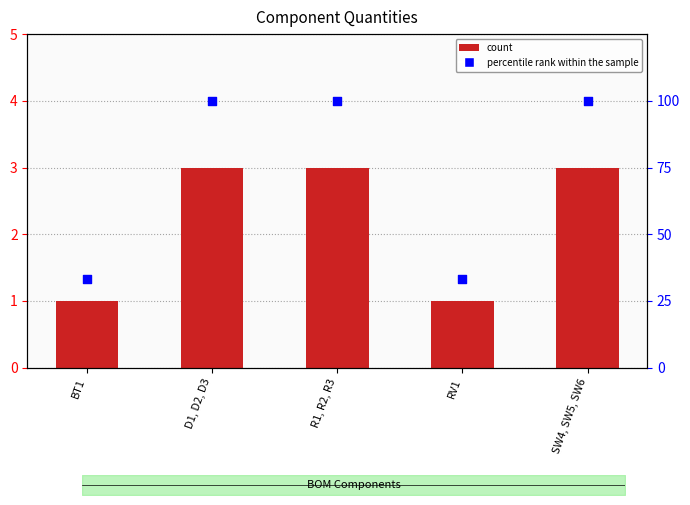

At which category is the sum across all series the highest?

D1, D2, D3